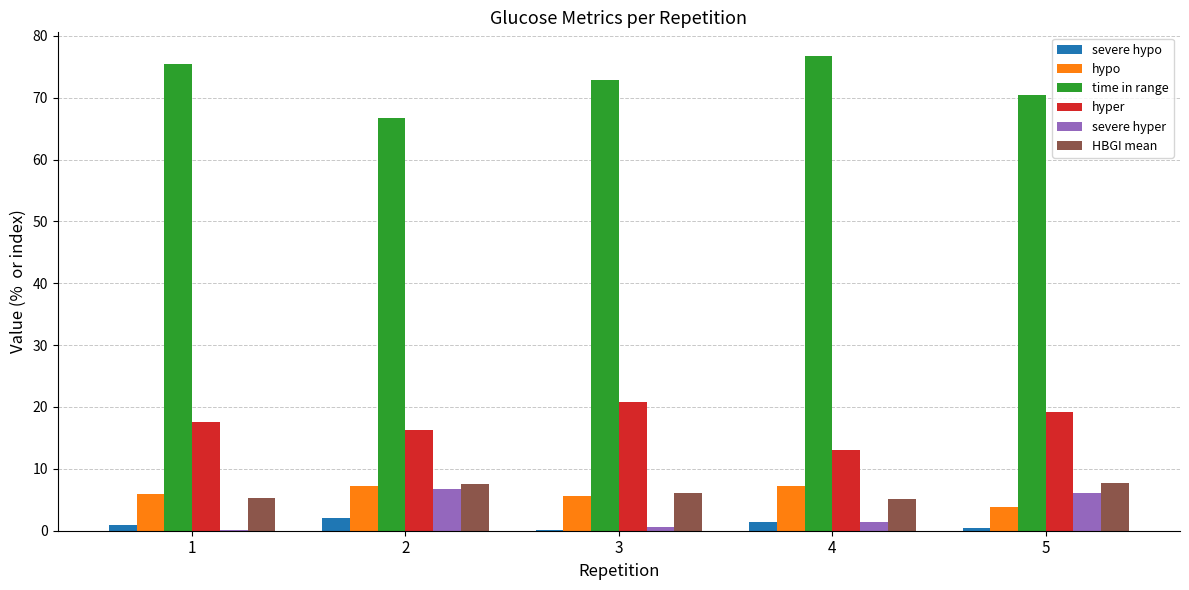

Does the chart contain stacked bars?

No